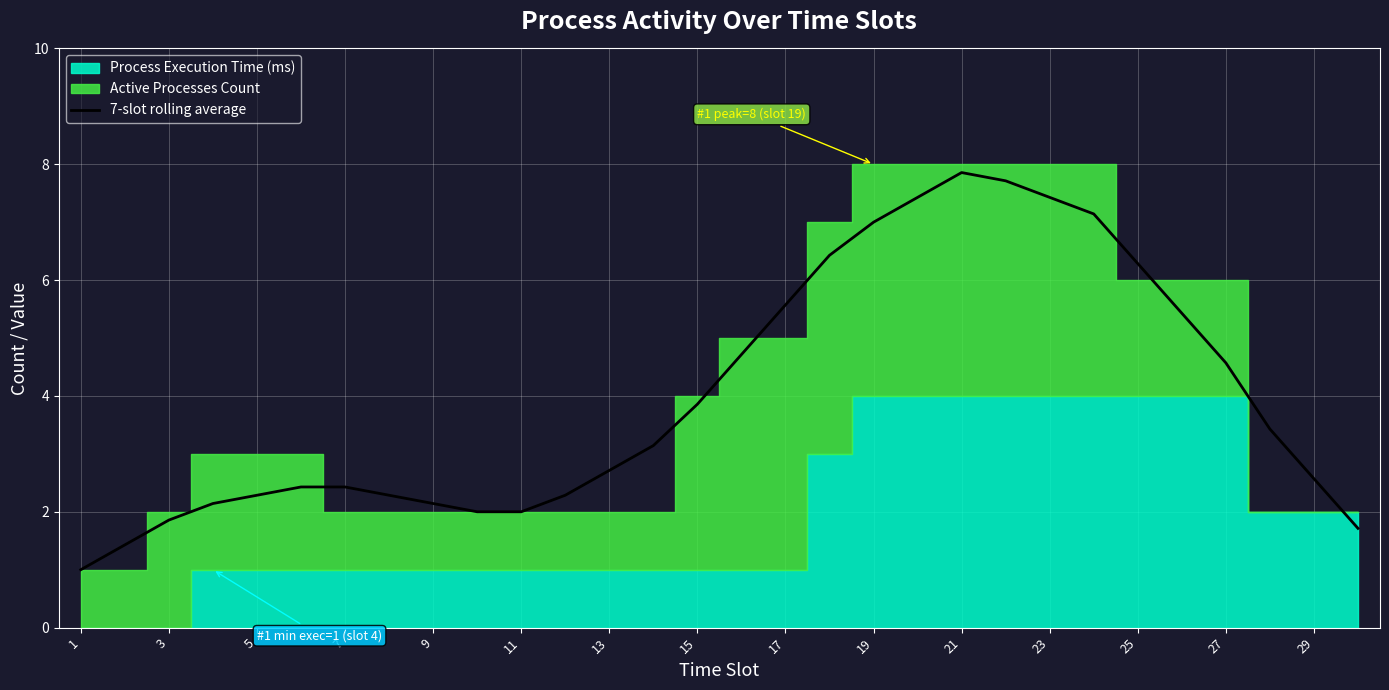

The value of 7-slot rolling average at 9 is 2.1. True or false?

True